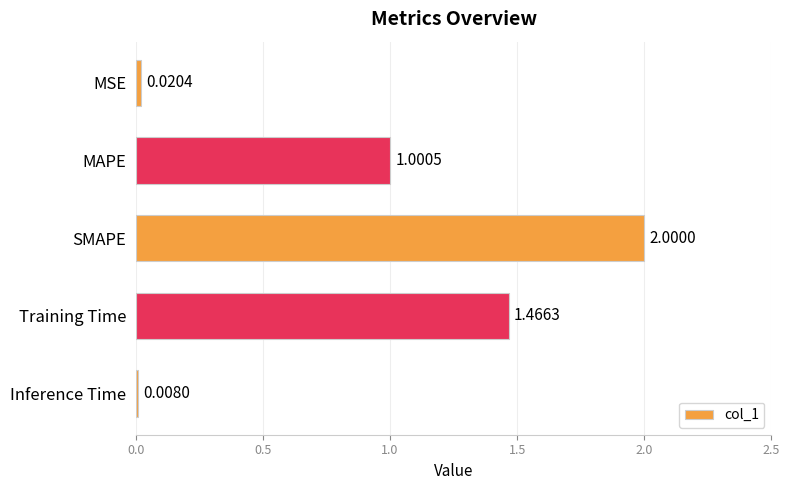

Where is the data nearest to the value 1?

MAPE